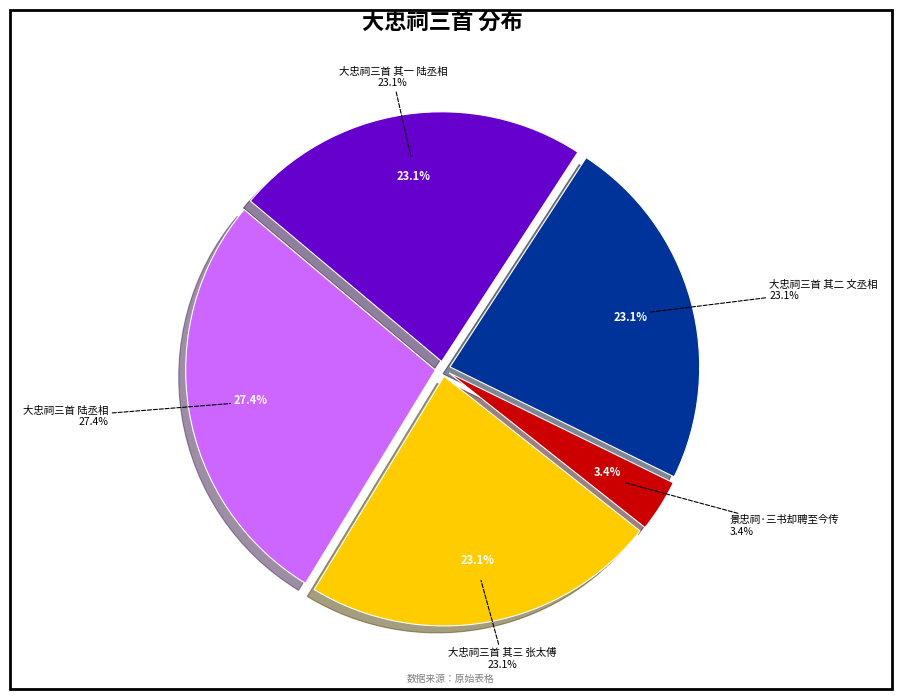

To the nearest percent, what is the average slice percentage?

20%